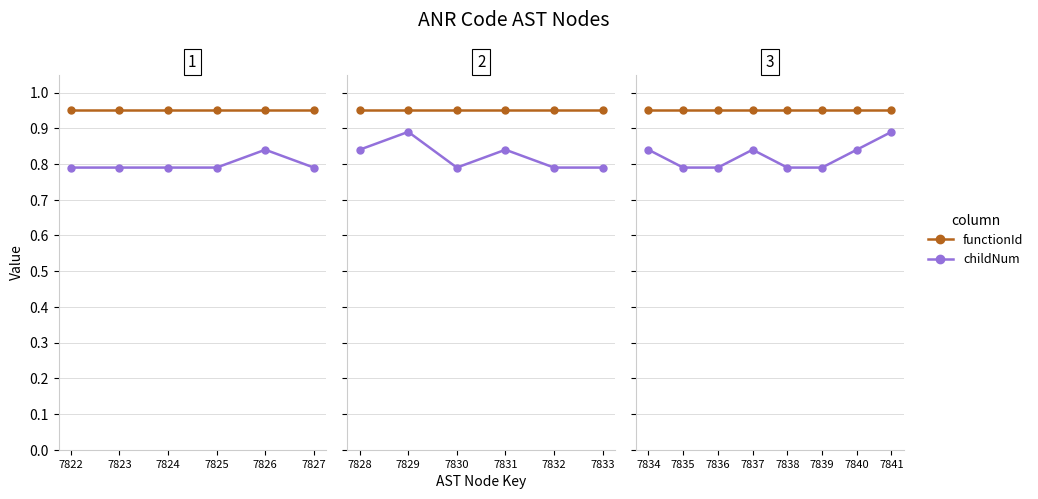

What is the lowest value of the childNum series?

0.8